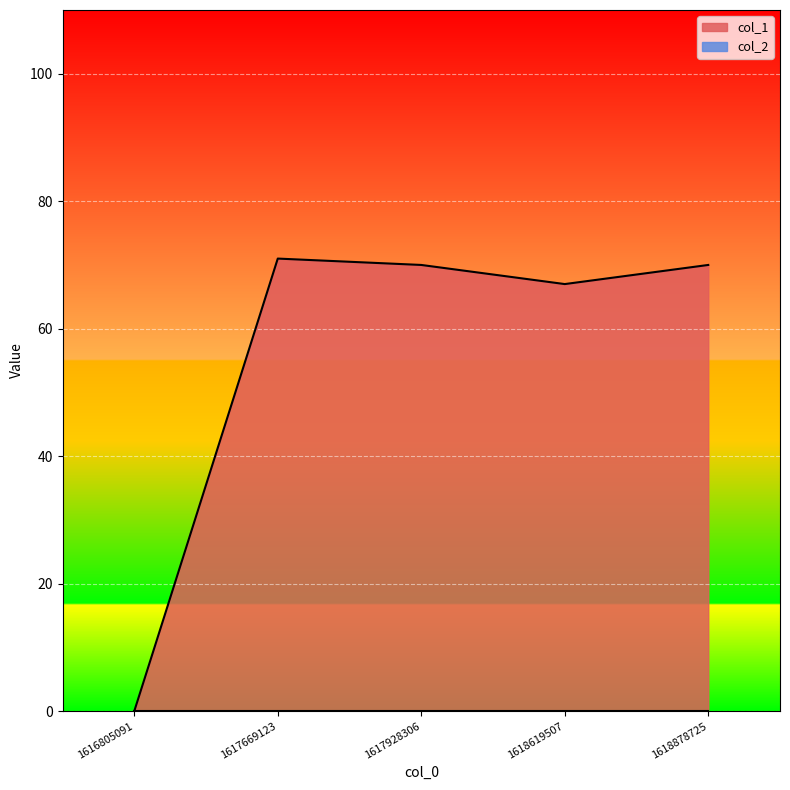

Count the number of categories in the chart.

5